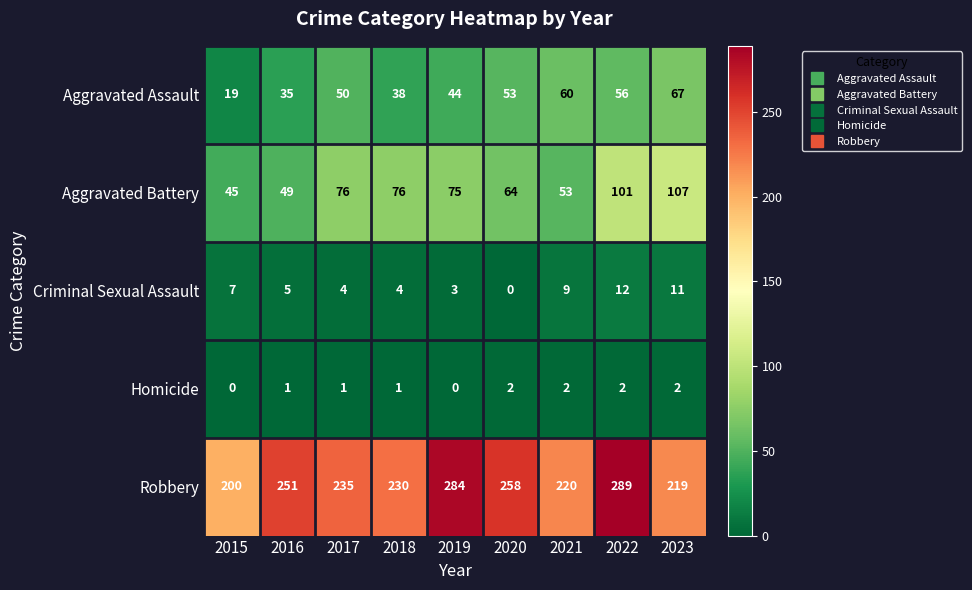

What is the spread (max minus min) of values at 2017?

234